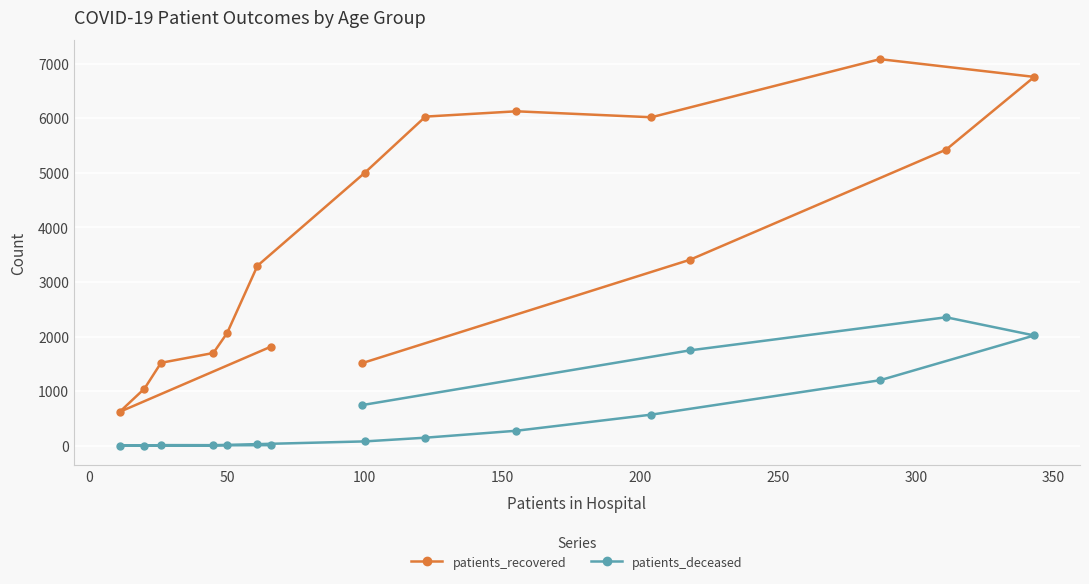

Reading right to left, what are all the values shown in this chart?

patients_recovered: 1513	3406	5423	6755	7080	6016	6125	6028	5001	3296	2065	1699	1519	1047	621	1817
patients_deceased: 745	1747	2353	2020	1200	570	275	148	80	30	16	11	12	2	3	11